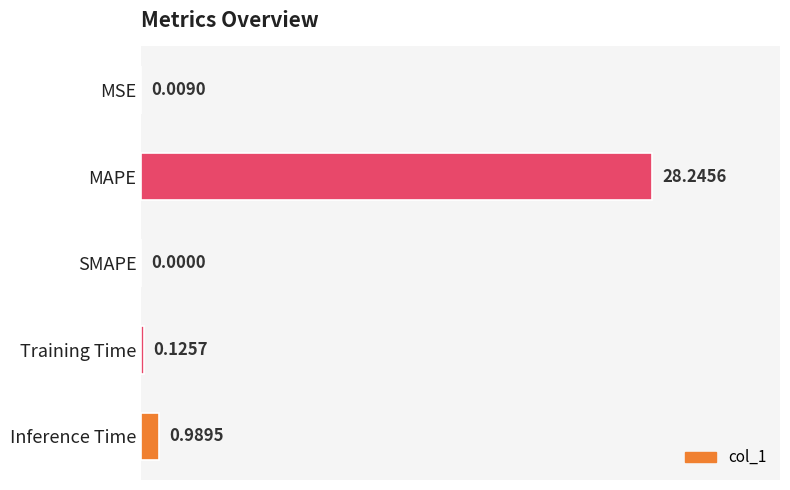

What is the sum of all values?

29.4